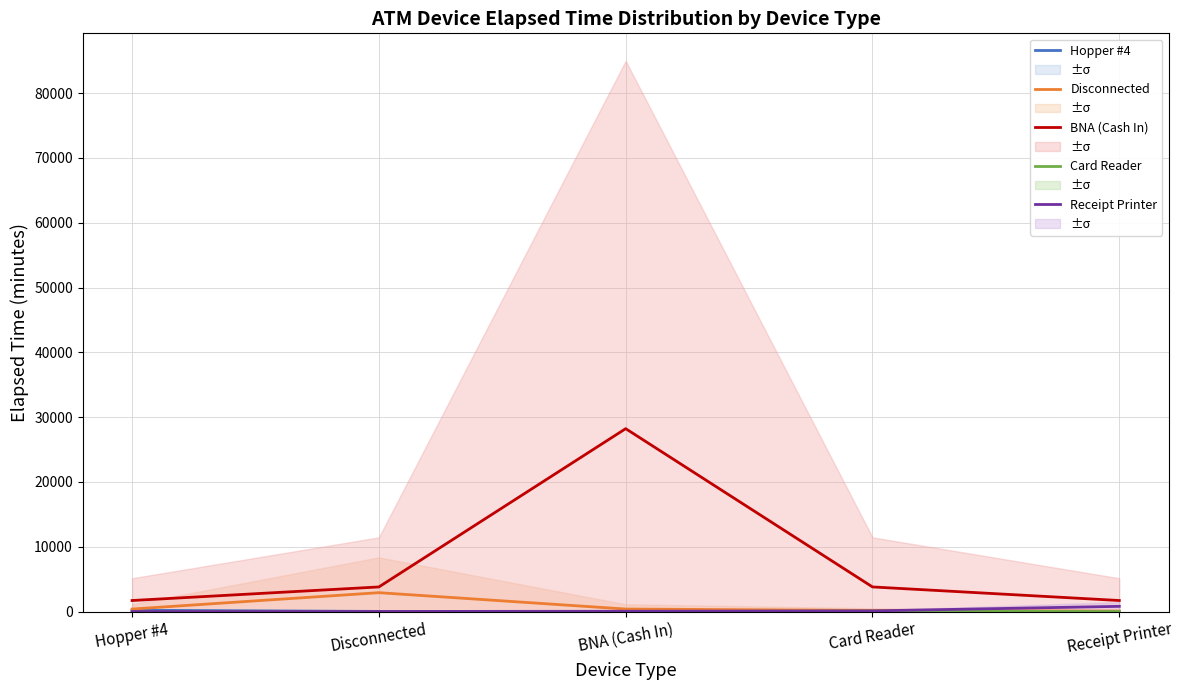

The value of Disconnected at BNA (Cash In) is 393.5. True or false?

True